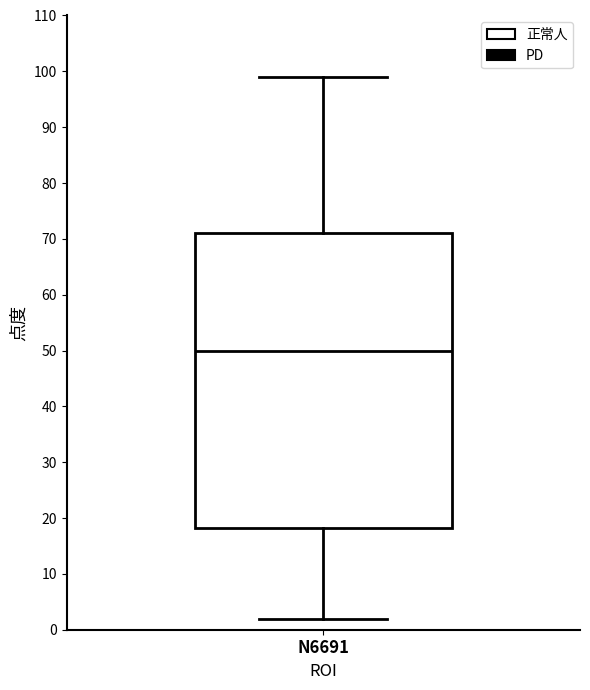

Read this box plot against the y-axis: the position of the median line, the range covered by the box, and the ends of both whiskers. The values are not printed on the chart, so give them approximately, as read against the axis.

median 50, box 18 to 71, whiskers 2 to 99